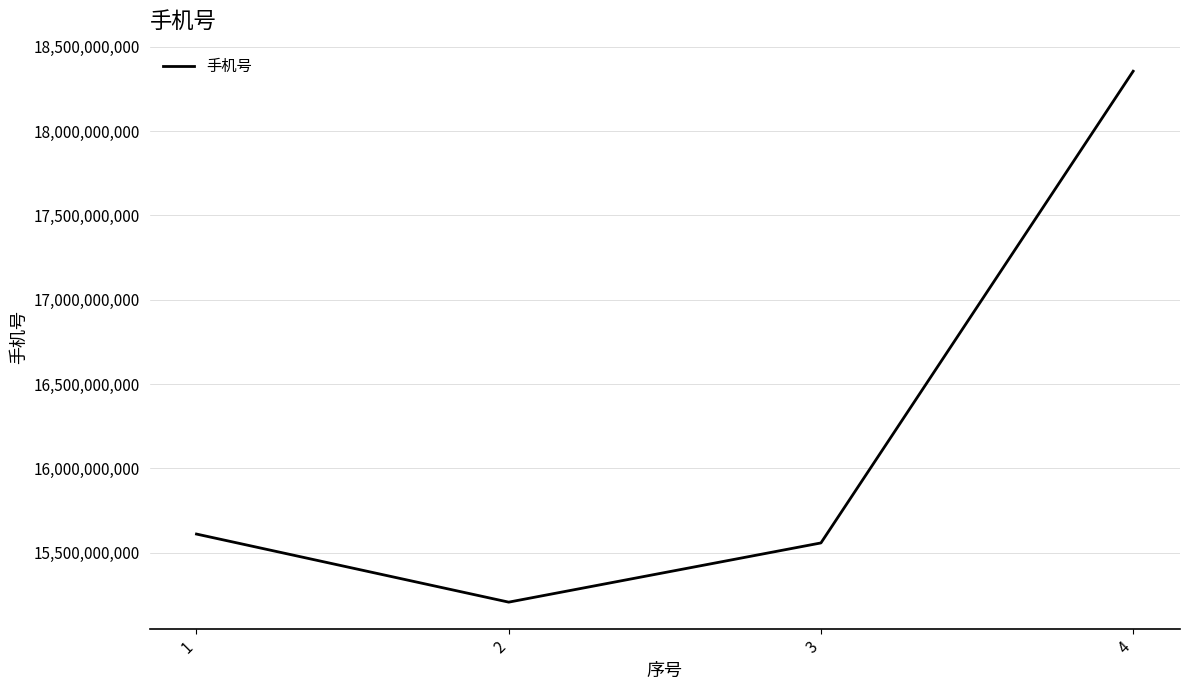

What is the difference between the maximum and second lowest values?

2798742921